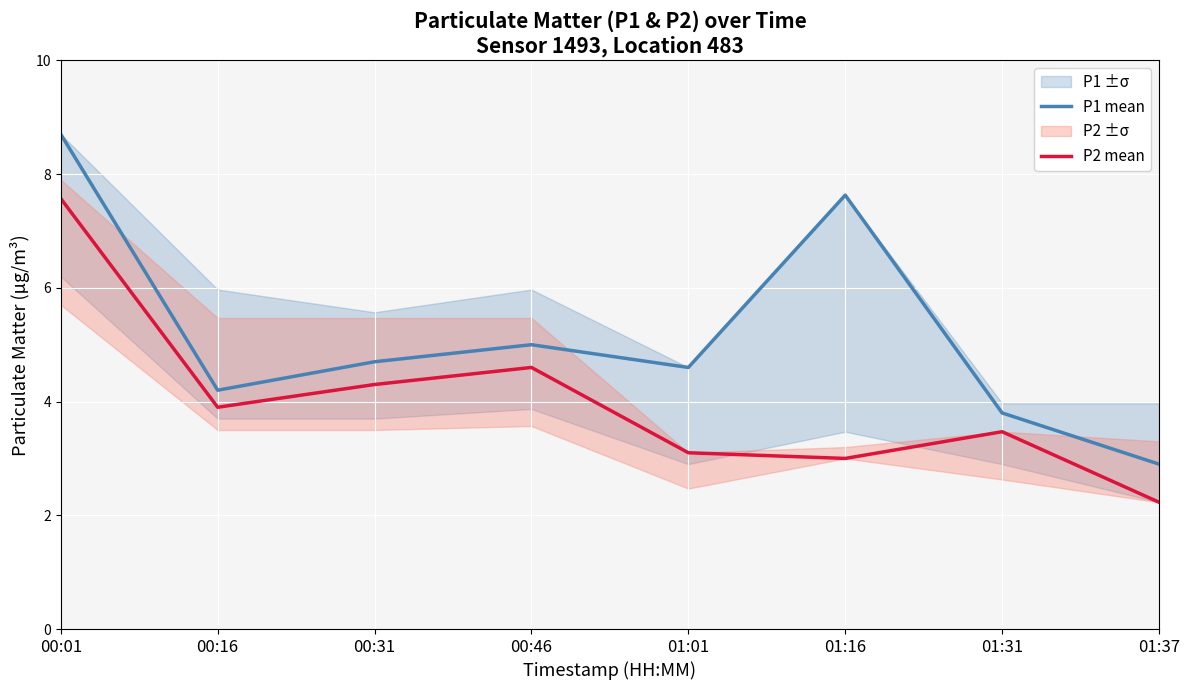

What is the total value across all series at 01:01?

7.7